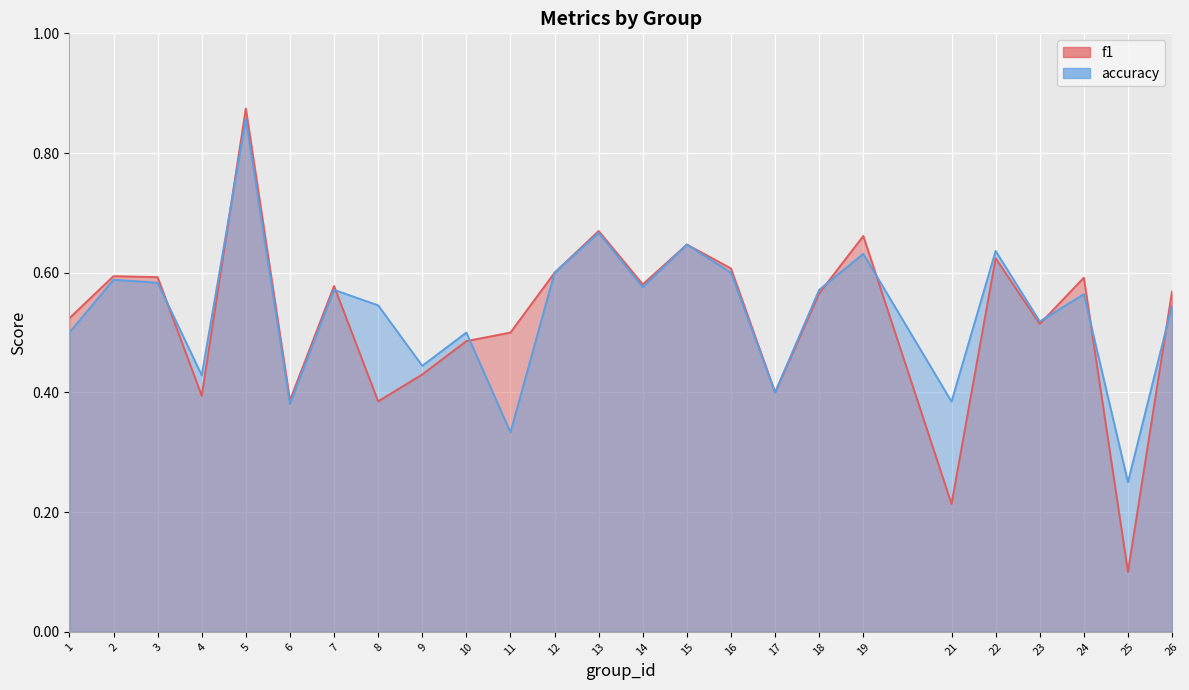

Rank the categories by f1 value from highest to lowest.

5, 13, 19, 15, 22, 16, 12, 2, 3, 24, 14, 7, 26, 18, 1, 23, 11, 10, 9, 17, 4, 6, 8, 21, 25